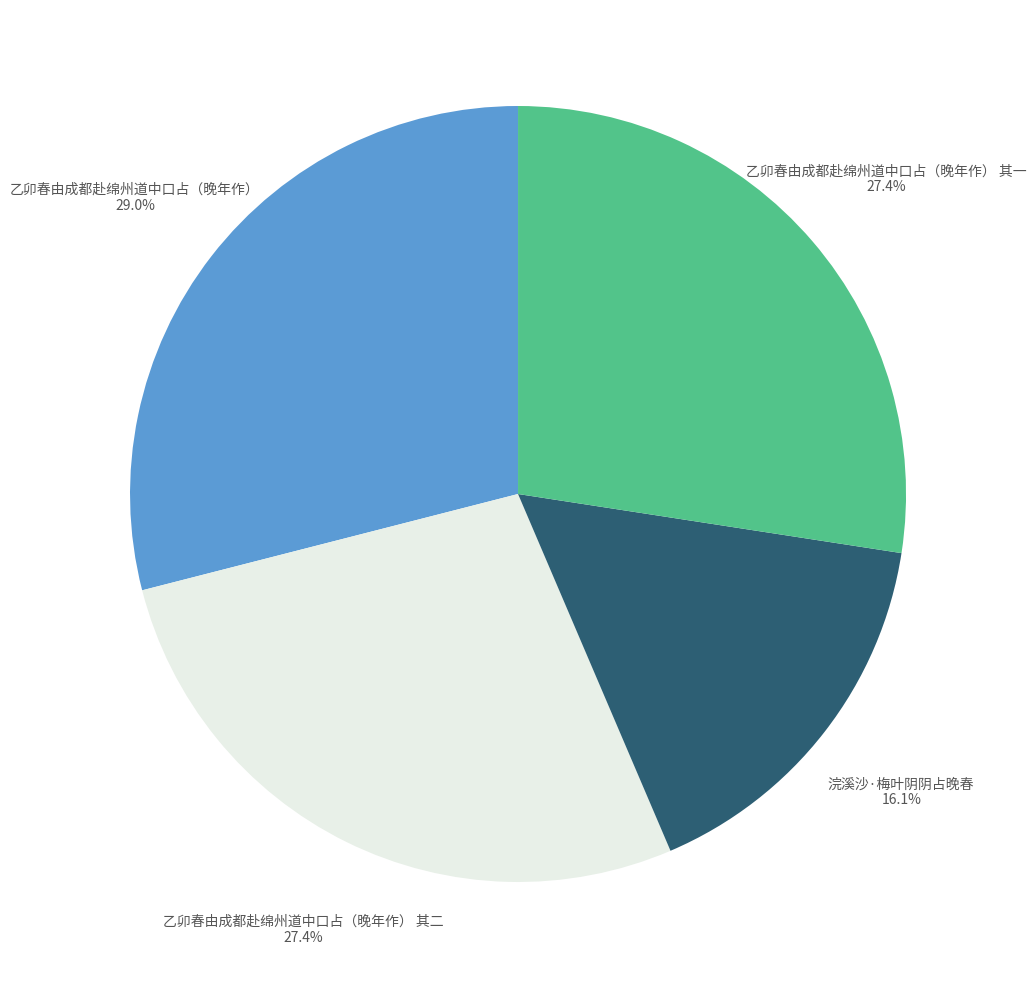

To the nearest percent, what portion does 浣溪沙·梅叶阴阴占晚春 represent?

16%